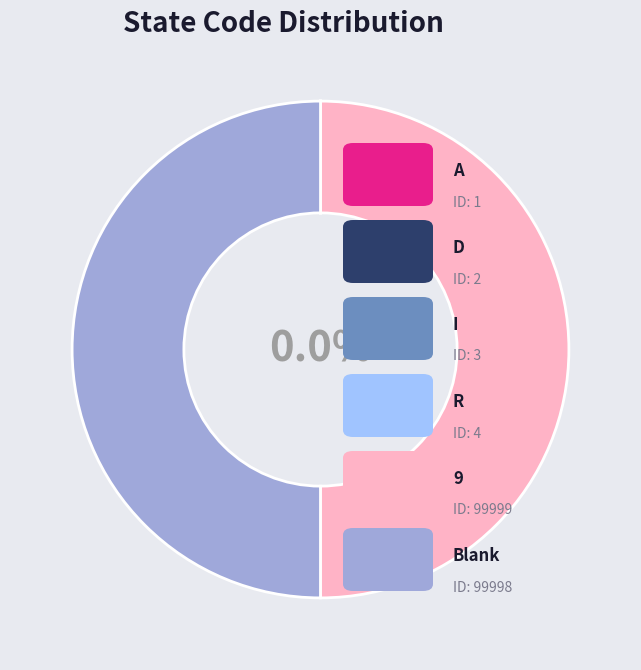

Is 9 the majority of the pie?

No